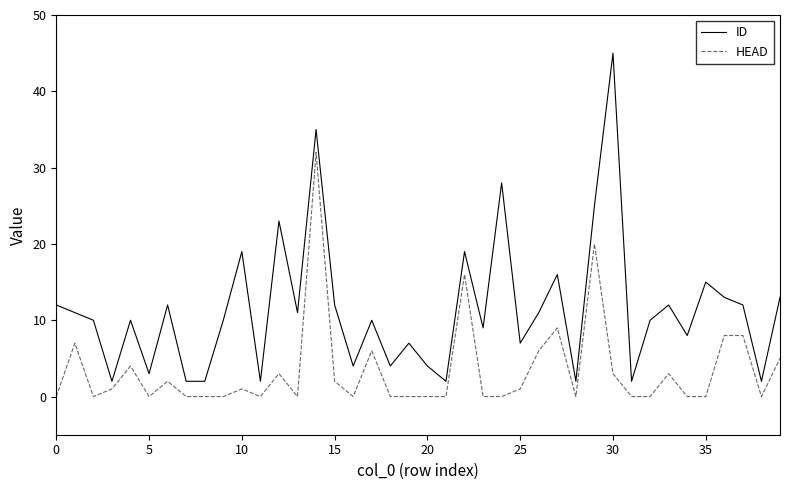

Which series has the widest spread of values?

ID